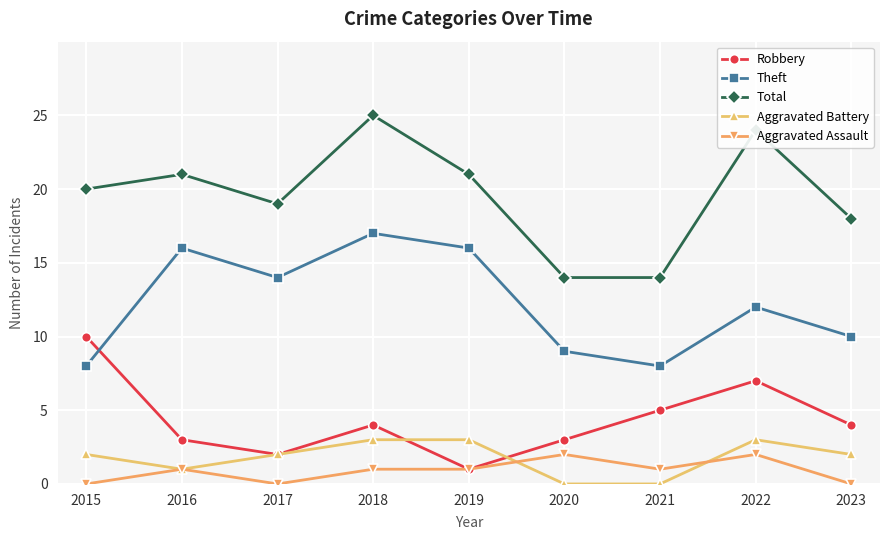

List the series in order of their peak value, lowest first.

Aggravated Assault, Aggravated Battery, Robbery, Theft, Total